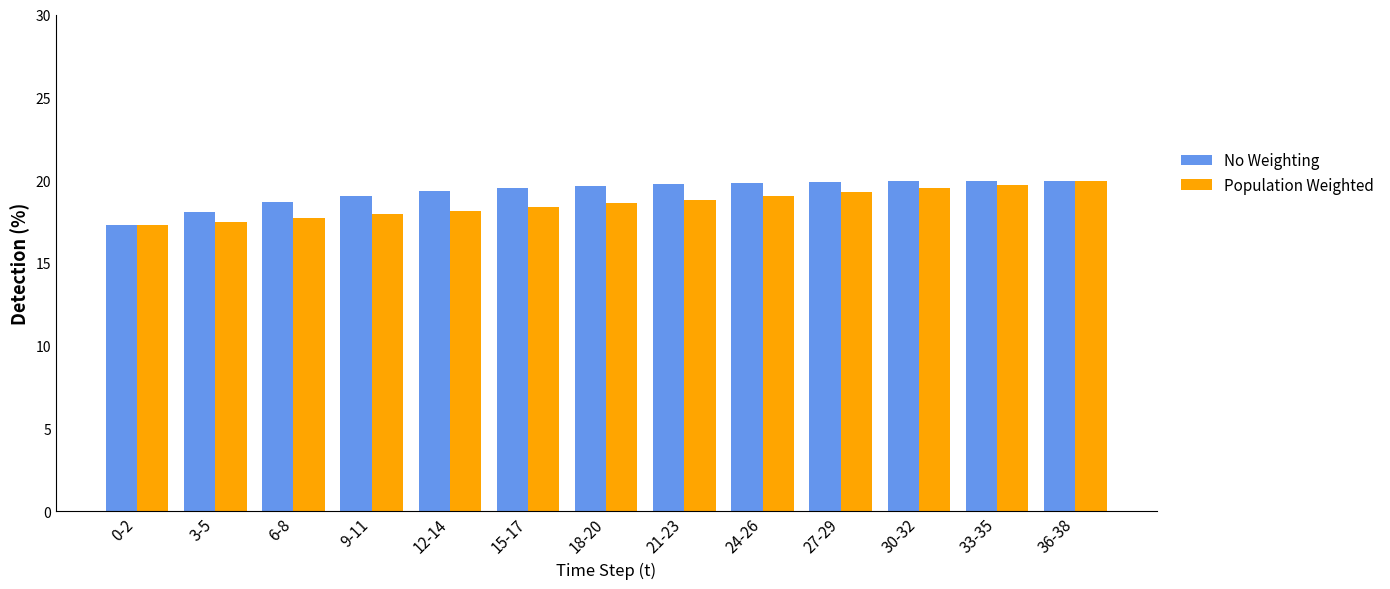

Is it true that No Weighting equals 31.3 at 6-8?

False